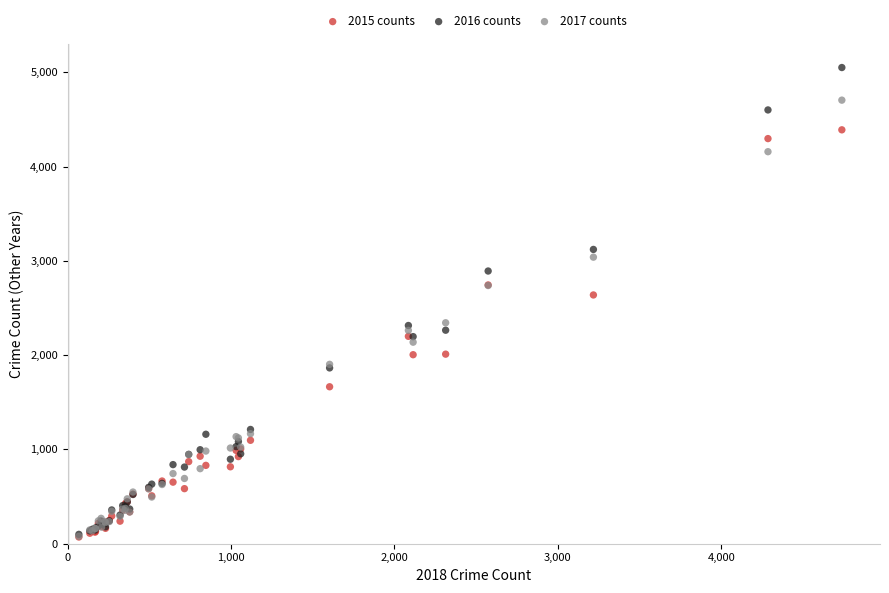

Across all series, what Y value is closest to 2561?

2639